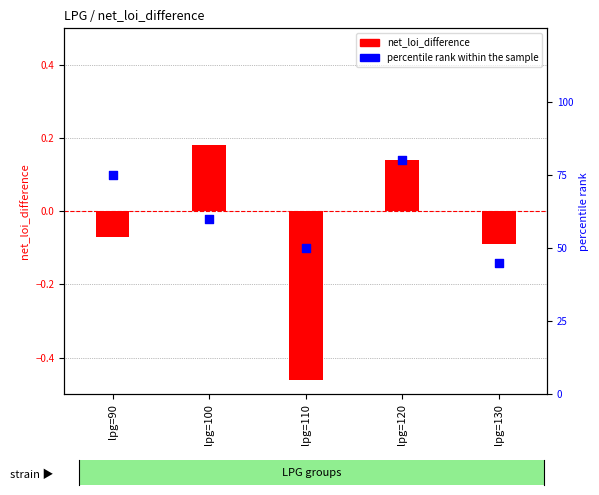

At how many categories does at least one series exceed 42?

5